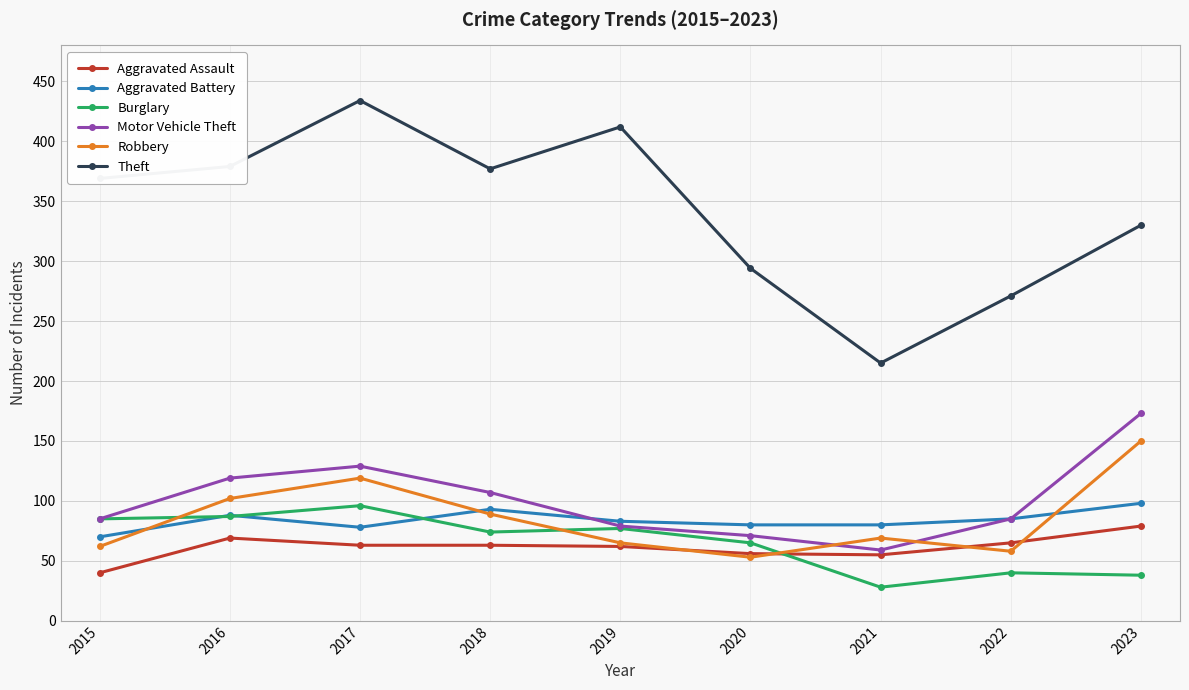

What is the difference between the highest and lowest values at 2015?

329